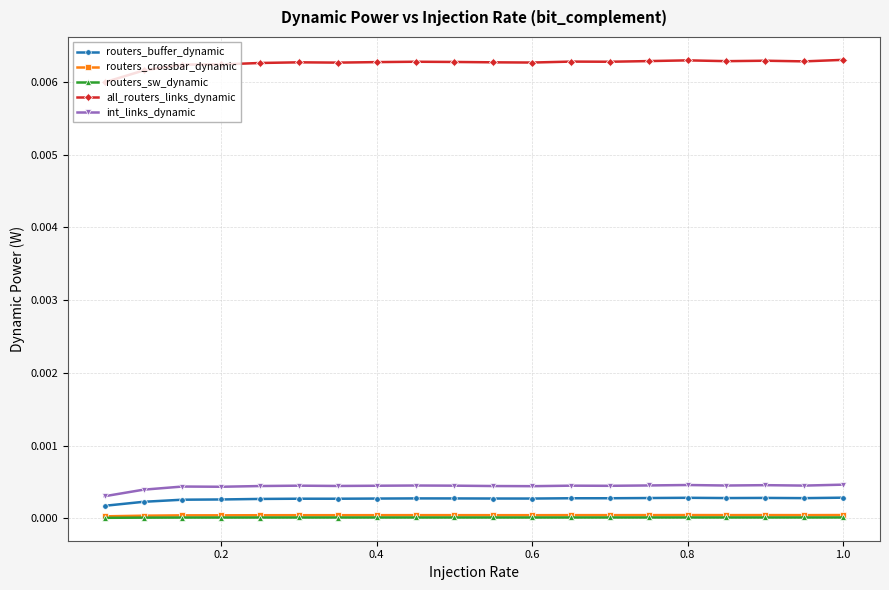

How many lines are shown in the chart?

5